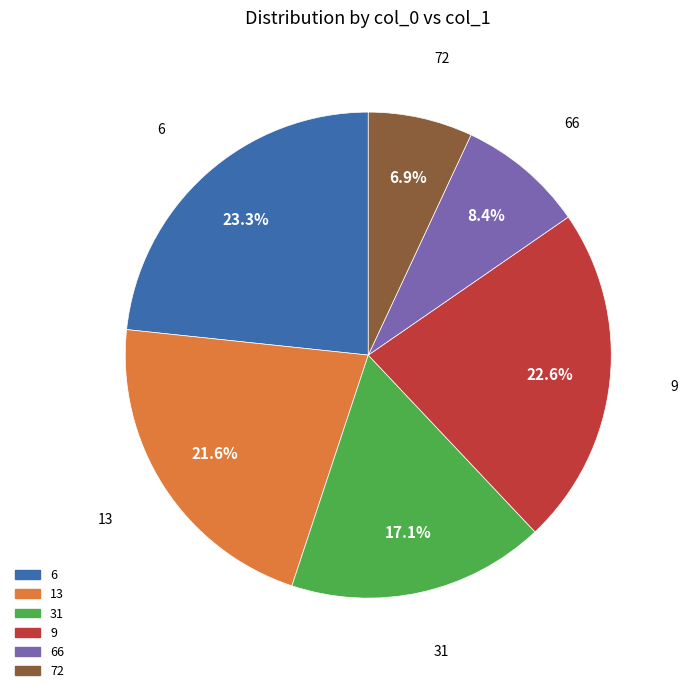

To the nearest percent, what is the combined percentage of 31 and 9?

40%